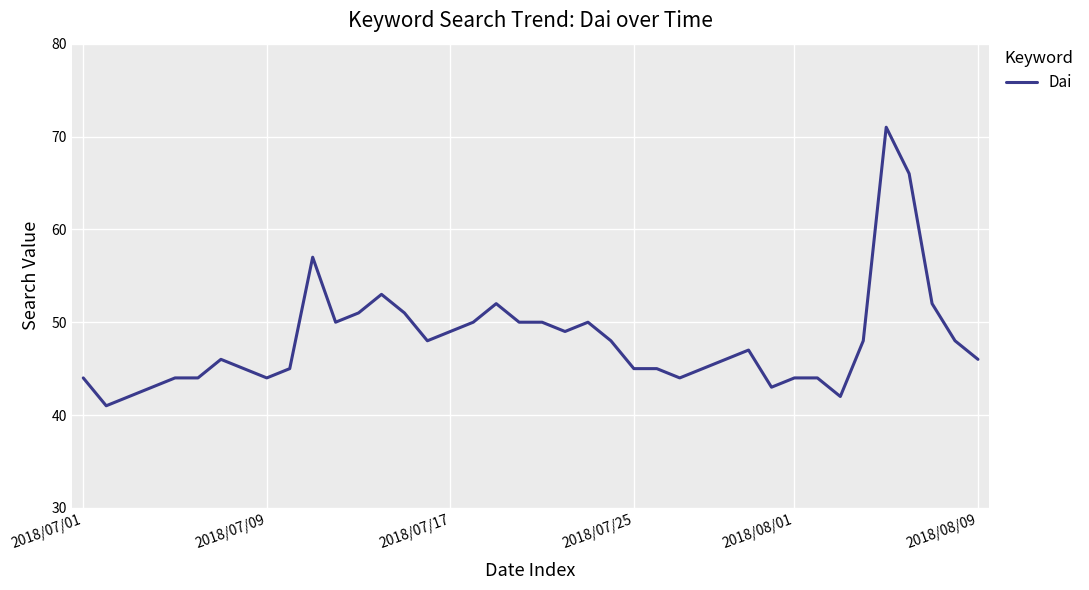

What is the maximum value shown in the chart?

71